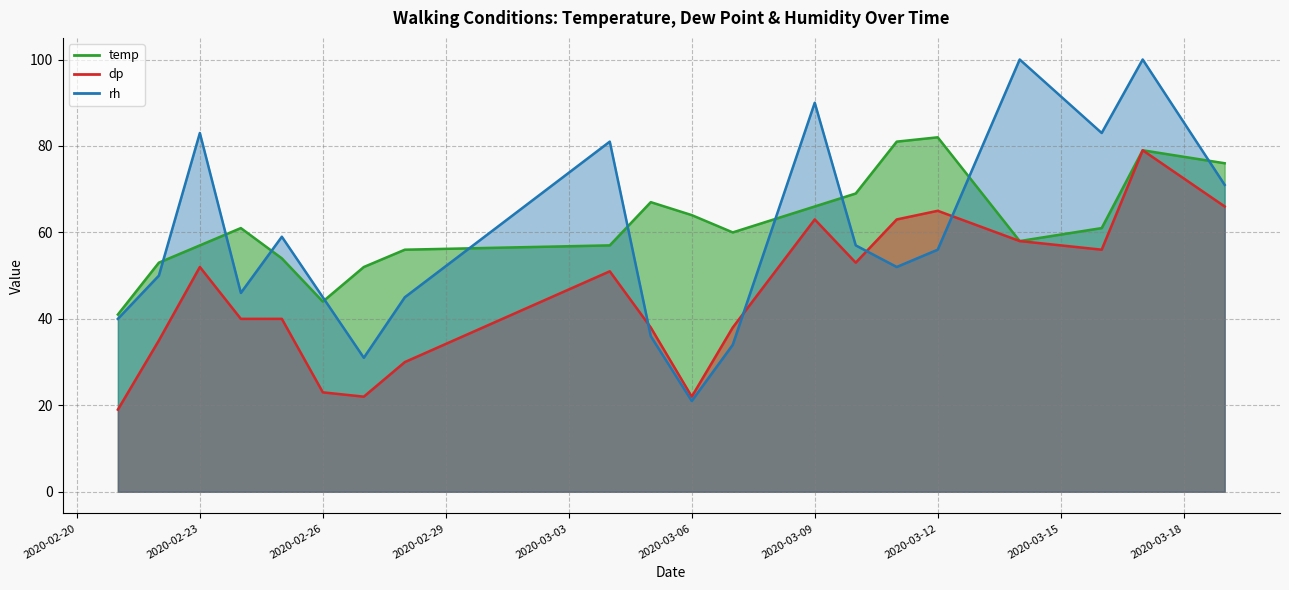

At which category does dp reach its first local peak?

2020-02-23